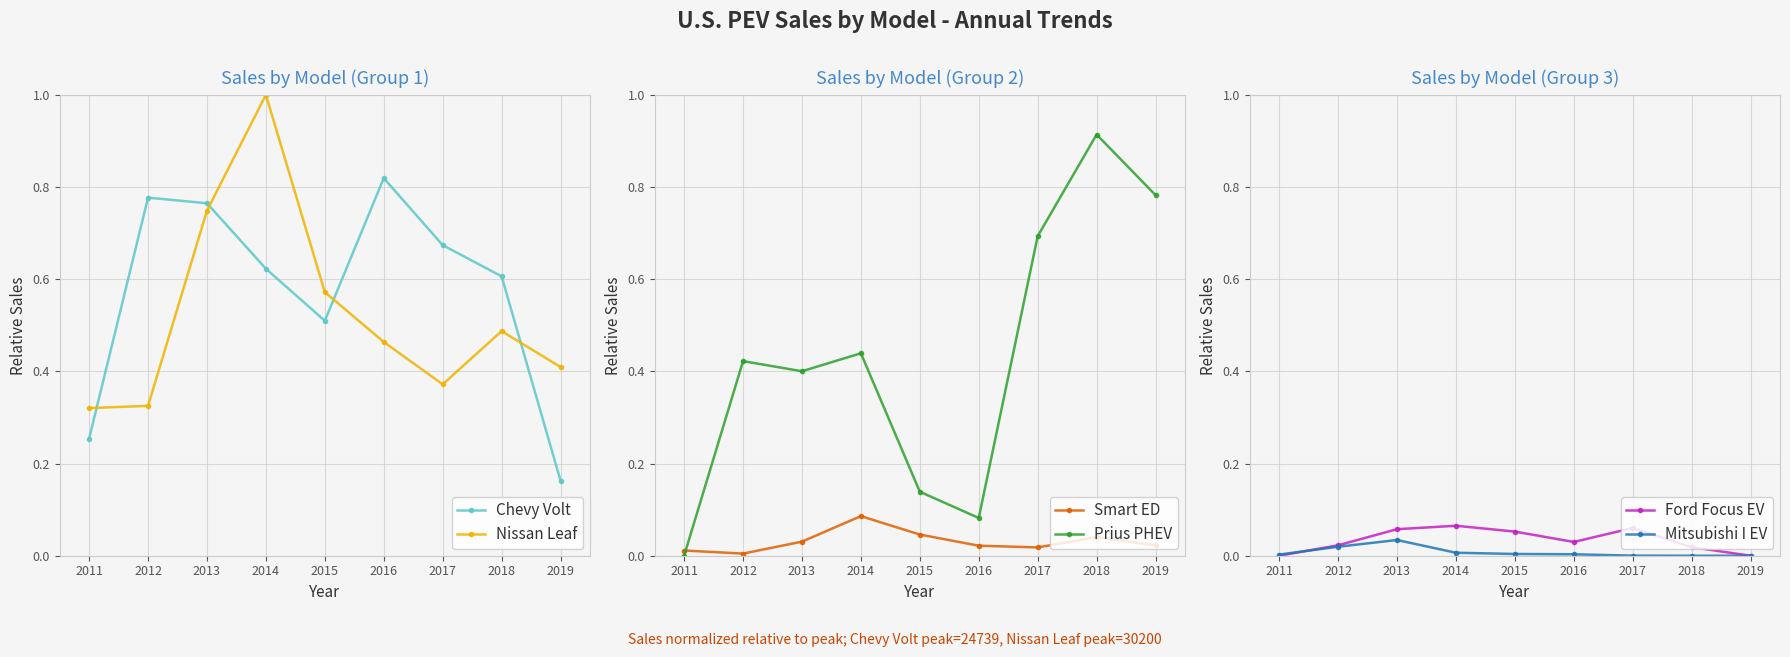

Which series ends up on top after the final intersection of Ford Focus EV and Mitsubishi I EV?

Ford Focus EV